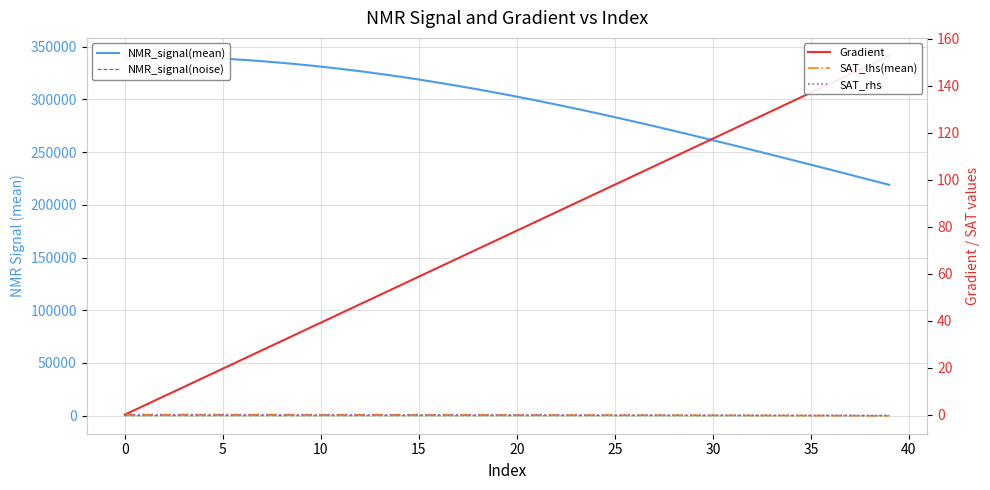

True or false: NMR_signal(mean) and Gradient intersect in this chart.

False